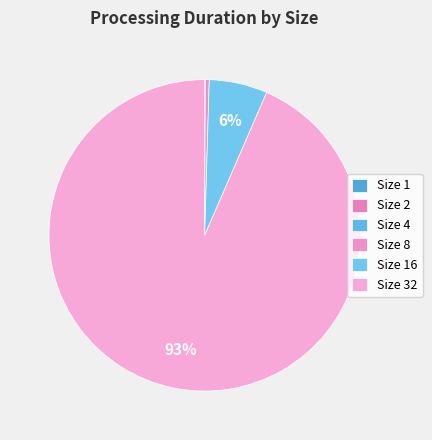

Does Size 16 account for over 50% of the chart?

No